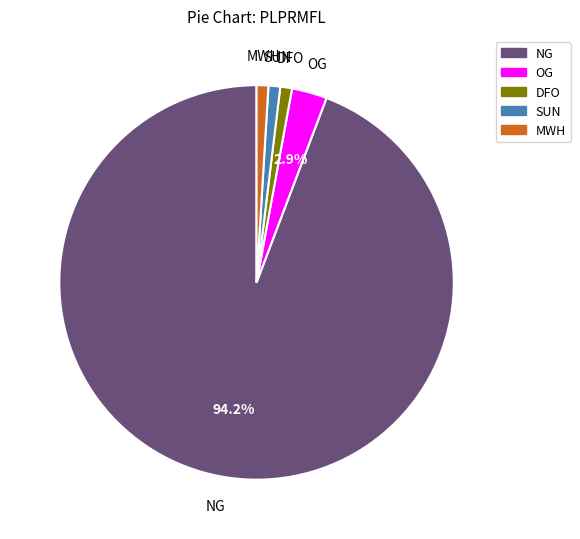

Which slice is the largest?

NG